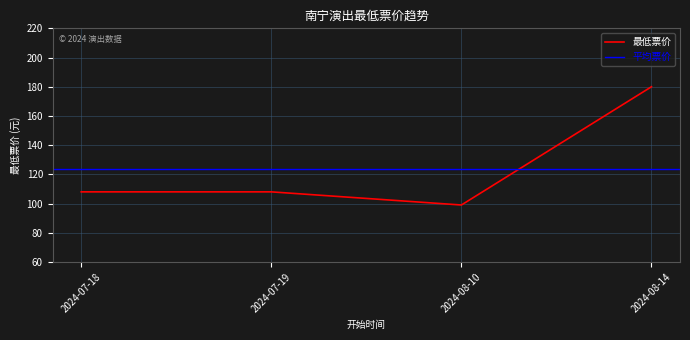

At which label is the value closest to 139?

2024-07-18